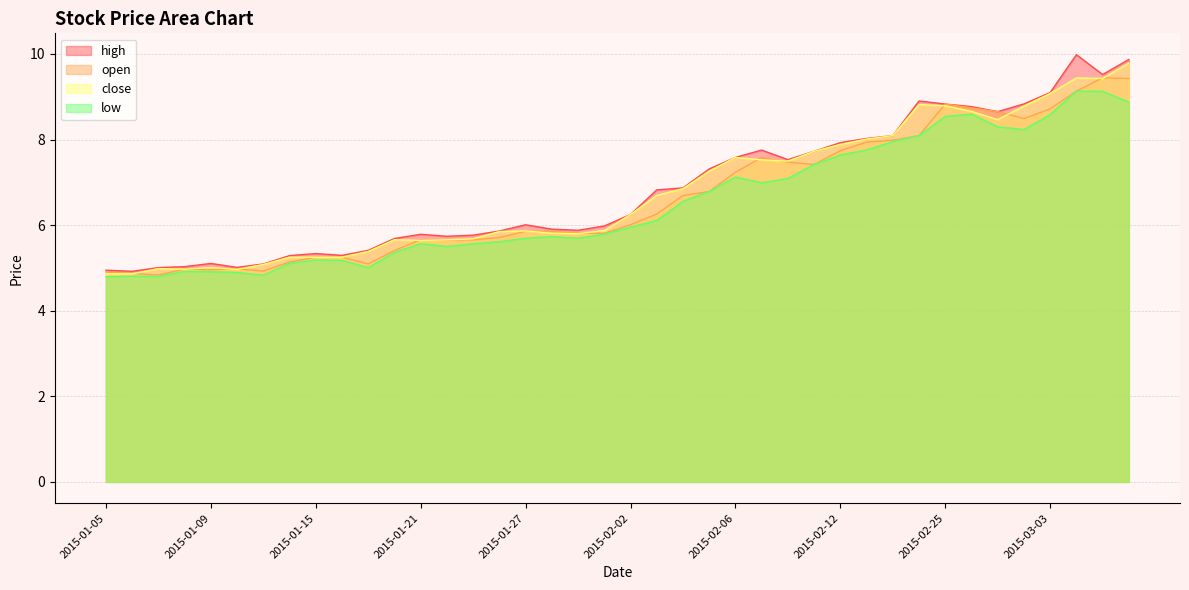

Reading left to right, what are all the values shown in this chart?

close: 2015-01-05=4.9	2015-01-06=4.9	2015-01-07=5.0	2015-01-08=5.0	2015-01-09=5.0	2015-01-12=5.0	2015-01-13=5.1	2015-01-14=5.3	2015-01-15=5.3	2015-01-16=5.3	2015-01-19=5.4	2015-01-20=5.7	2015-01-21=5.6	2015-01-22=5.7	2015-01-23=5.7	2015-01-26=5.9	2015-01-27=5.9	2015-01-28=5.8	2015-01-29=5.8	2015-01-30=5.9	2015-02-02=6.2	2015-02-03=6.7	2015-02-04=6.9	2015-02-05=7.3	2015-02-06=7.6	2015-02-09=7.5	2015-02-10=7.5	2015-02-11=7.7	2015-02-12=7.9	2015-02-13=8.0	2015-02-16=8.1	2015-02-17=8.8	2015-02-25=8.8	2015-02-26=8.7	2015-02-27=8.5	2015-03-02=8.8	2015-03-03=9.1	2015-03-04=9.4	2015-03-05=9.4	2015-03-06=9.8
high: 2015-01-05=4.9	2015-01-06=4.9	2015-01-07=5.0	2015-01-08=5.0	2015-01-09=5.1	2015-01-12=5.0	2015-01-13=5.1	2015-01-14=5.3	2015-01-15=5.3	2015-01-16=5.3	2015-01-19=5.4	2015-01-20=5.7	2015-01-21=5.8	2015-01-22=5.7	2015-01-23=5.8	2015-01-26=5.9	2015-01-27=6.0	2015-01-28=5.9	2015-01-29=5.9	2015-01-30=6.0	2015-02-02=6.2	2015-02-03=6.8	2015-02-04=6.9	2015-02-05=7.3	2015-02-06=7.6	2015-02-09=7.8	2015-02-10=7.5	2015-02-11=7.7	2015-02-12=7.9	2015-02-13=8.0	2015-02-16=8.1	2015-02-17=8.9	2015-02-25=8.8	2015-02-26=8.8	2015-02-27=8.7	2015-03-02=8.8	2015-03-03=9.1	2015-03-04=10.0	2015-03-05=9.5	2015-03-06=9.9
low: 2015-01-05=4.8	2015-01-06=4.8	2015-01-07=4.8	2015-01-08=4.9	2015-01-09=4.9	2015-01-12=4.9	2015-01-13=4.8	2015-01-14=5.1	2015-01-15=5.2	2015-01-16=5.2	2015-01-19=5.0	2015-01-20=5.4	2015-01-21=5.6	2015-01-22=5.5	2015-01-23=5.6	2015-01-26=5.6	2015-01-27=5.7	2015-01-28=5.7	2015-01-29=5.7	2015-01-30=5.8	2015-02-02=6.0	2015-02-03=6.1	2015-02-04=6.6	2015-02-05=6.8	2015-02-06=7.1	2015-02-09=7.0	2015-02-10=7.1	2015-02-11=7.4	2015-02-12=7.6	2015-02-13=7.8	2015-02-16=8.0	2015-02-17=8.1	2015-02-25=8.5	2015-02-26=8.6	2015-02-27=8.3	2015-03-02=8.2	2015-03-03=8.6	2015-03-04=9.1	2015-03-05=9.1	2015-03-06=8.9
open: 2015-01-05=4.9	2015-01-06=4.9	2015-01-07=4.8	2015-01-08=5.0	2015-01-09=5.0	2015-01-12=5.0	2015-01-13=4.9	2015-01-14=5.1	2015-01-15=5.3	2015-01-16=5.3	2015-01-19=5.1	2015-01-20=5.4	2015-01-21=5.7	2015-01-22=5.6	2015-01-23=5.7	2015-01-26=5.7	2015-01-27=5.9	2015-01-28=5.9	2015-01-29=5.8	2015-01-30=5.8	2015-02-02=6.0	2015-02-03=6.3	2015-02-04=6.7	2015-02-05=6.8	2015-02-06=7.2	2015-02-09=7.6	2015-02-10=7.5	2015-02-11=7.4	2015-02-12=7.7	2015-02-13=7.9	2015-02-16=8.0	2015-02-17=8.1	2015-02-25=8.8	2015-02-26=8.7	2015-02-27=8.7	2015-03-02=8.5	2015-03-03=8.7	2015-03-04=9.1	2015-03-05=9.4	2015-03-06=9.4